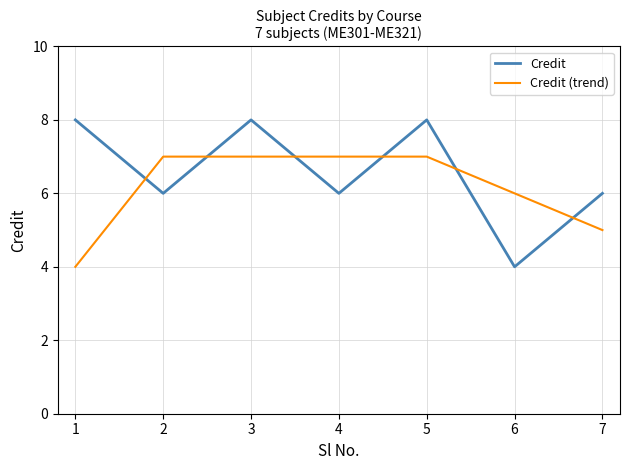

True or false: Credit (trend) and Credit cross at least once.

True